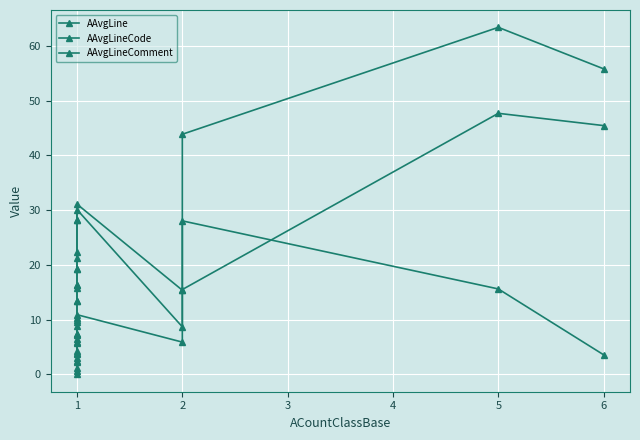

What are all the series names shown in the legend?

AAvgLine, AAvgLineCode, AAvgLineComment